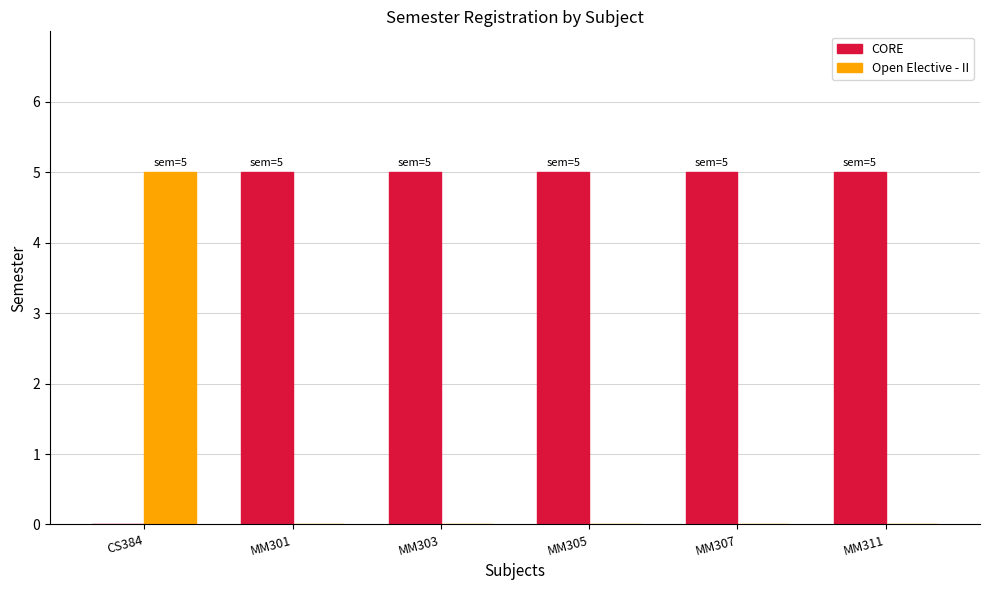

The value of CORE at MM311 is 9. True or false?

False